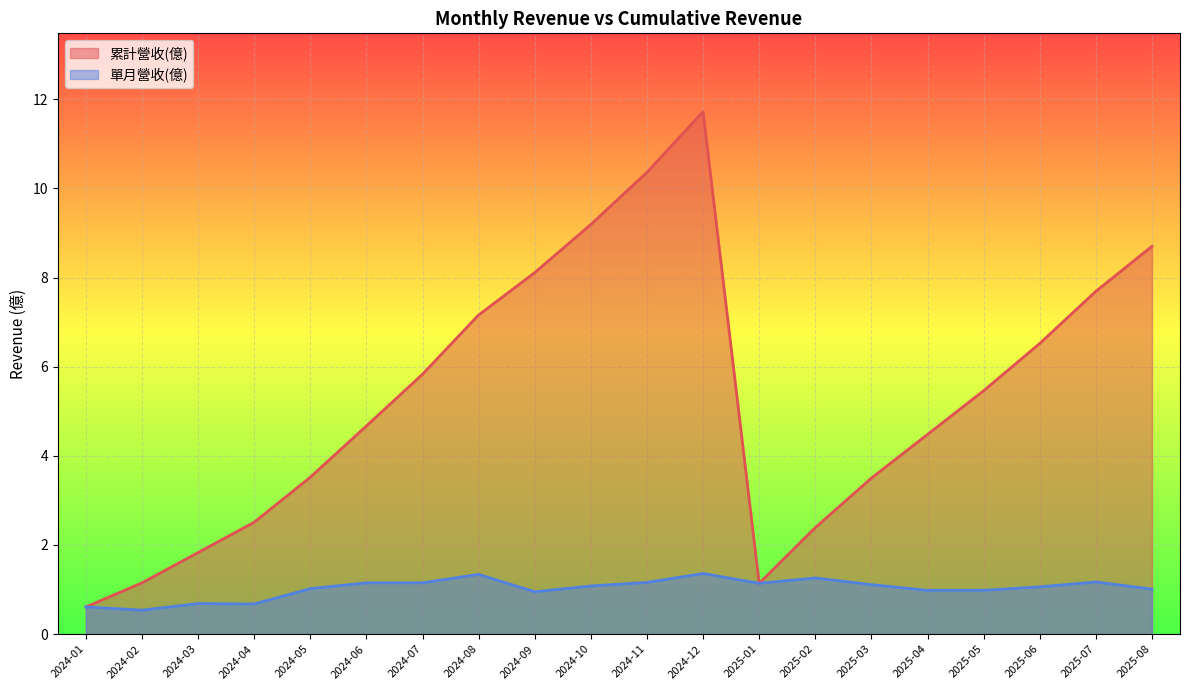

What position from the left is 2024-09?

9